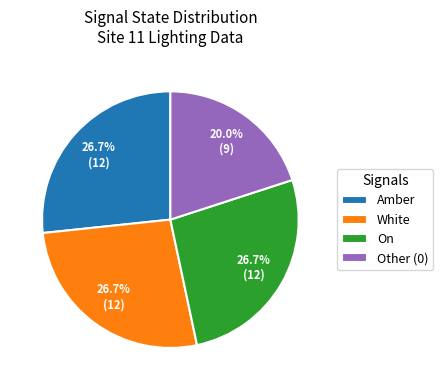

Is there a majority slice in this chart?

No